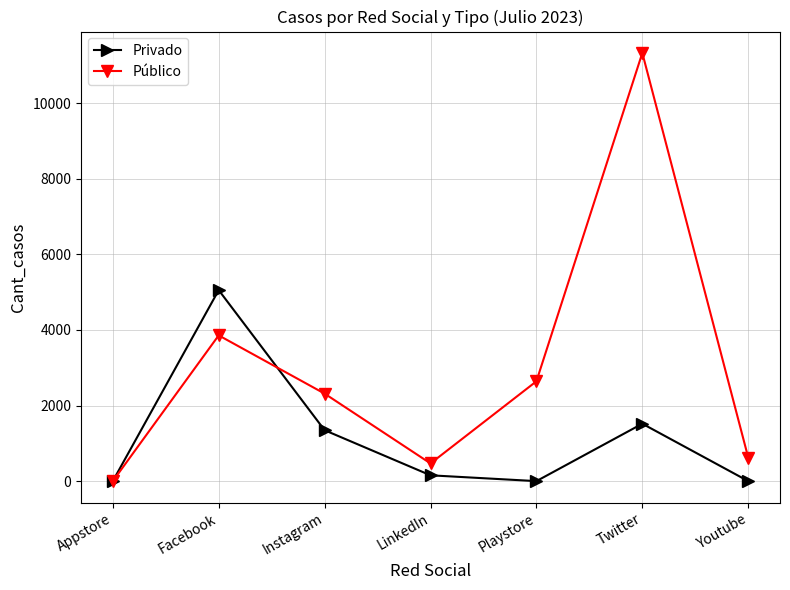

List the series in order of their peak value, lowest first.

Privado, Público